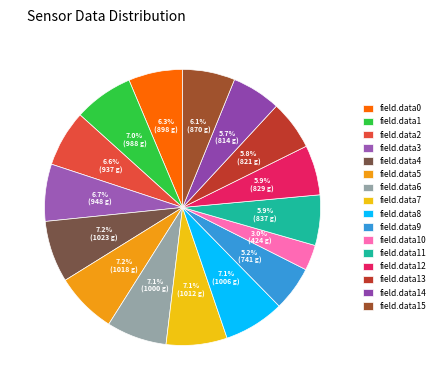

What is the smallest slice in the pie chart?

field.data10